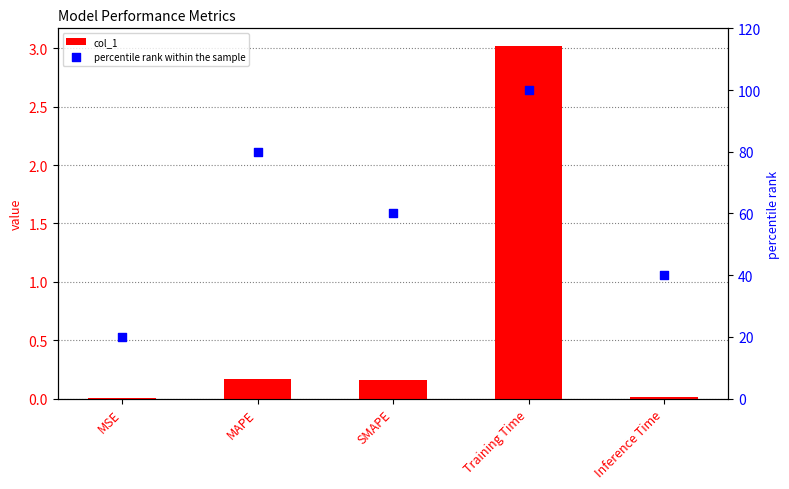

What are all the series names shown in the legend?

col_1, percentile rank within the sample